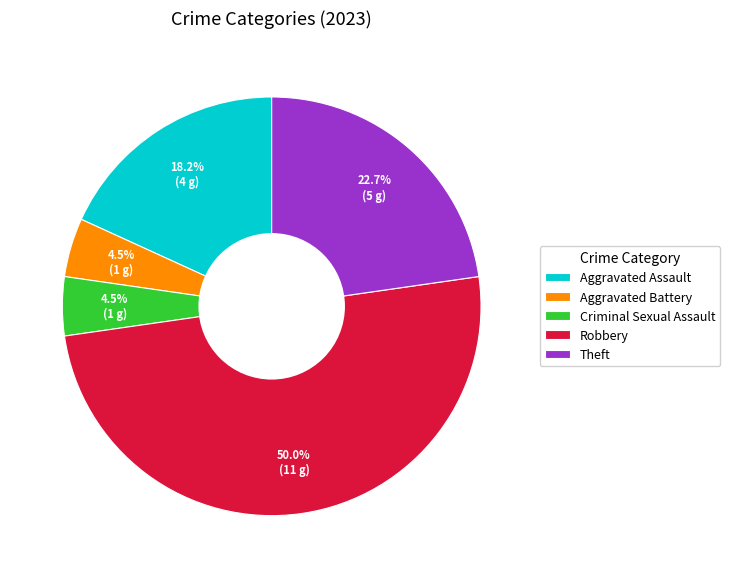

True or false: Robbery accounts for 50% of the total.

True